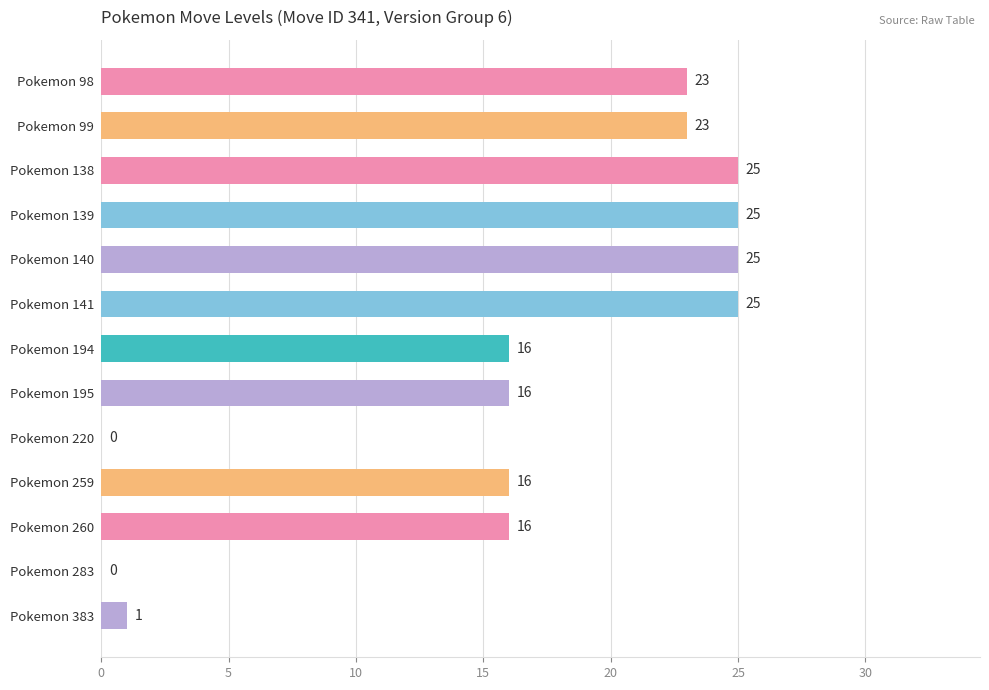

What is the sum of the values at Pokemon 139 and Pokemon 260?

41